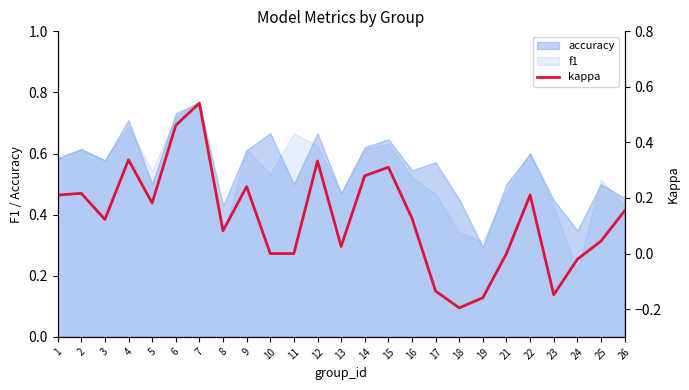

Is it true that the value at 11 is -0.4?

False